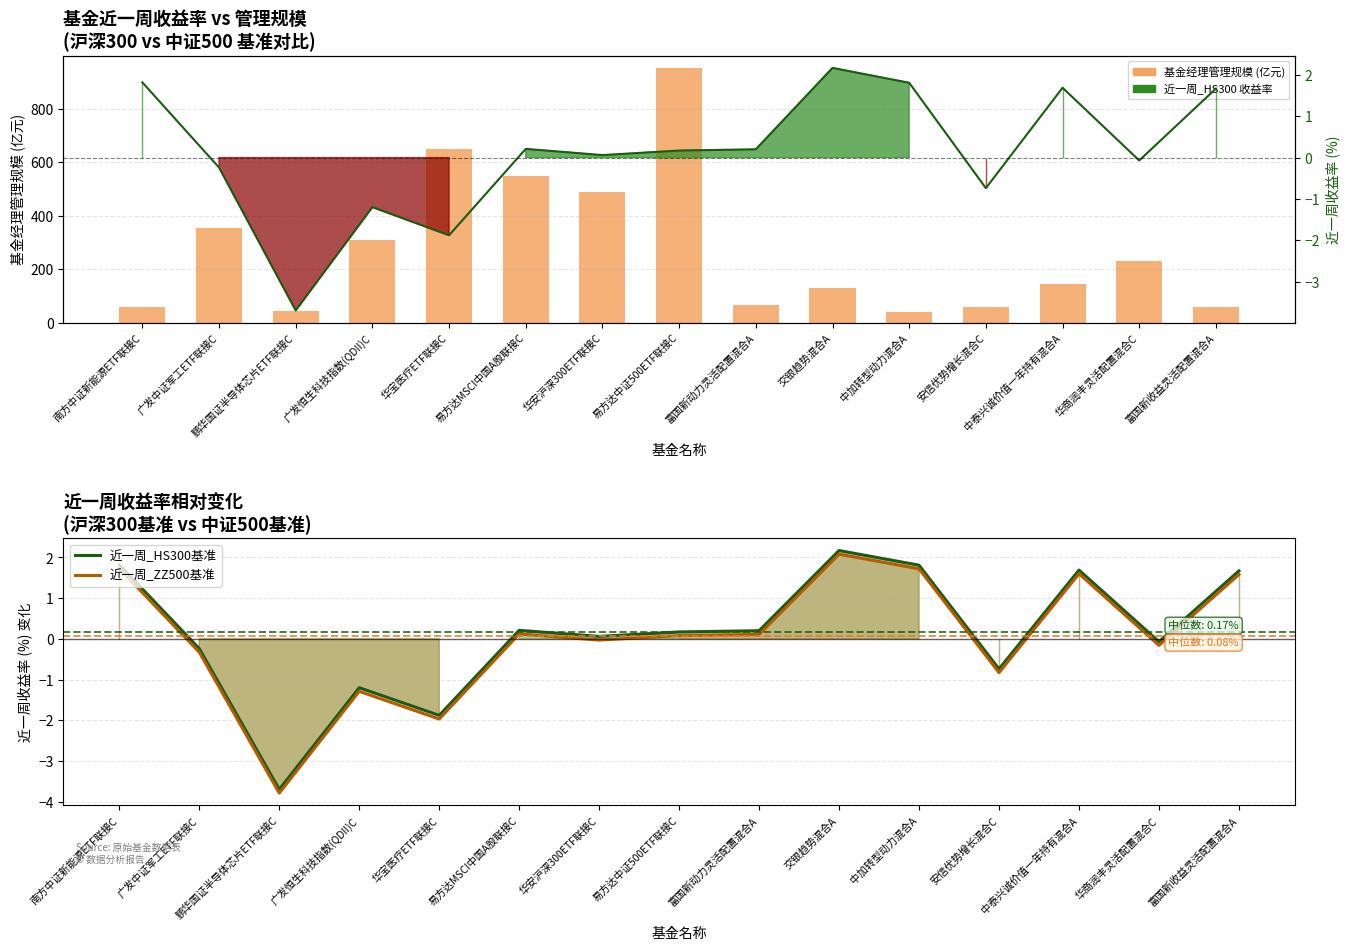

At how many categories does at least one series exceed 273?

6